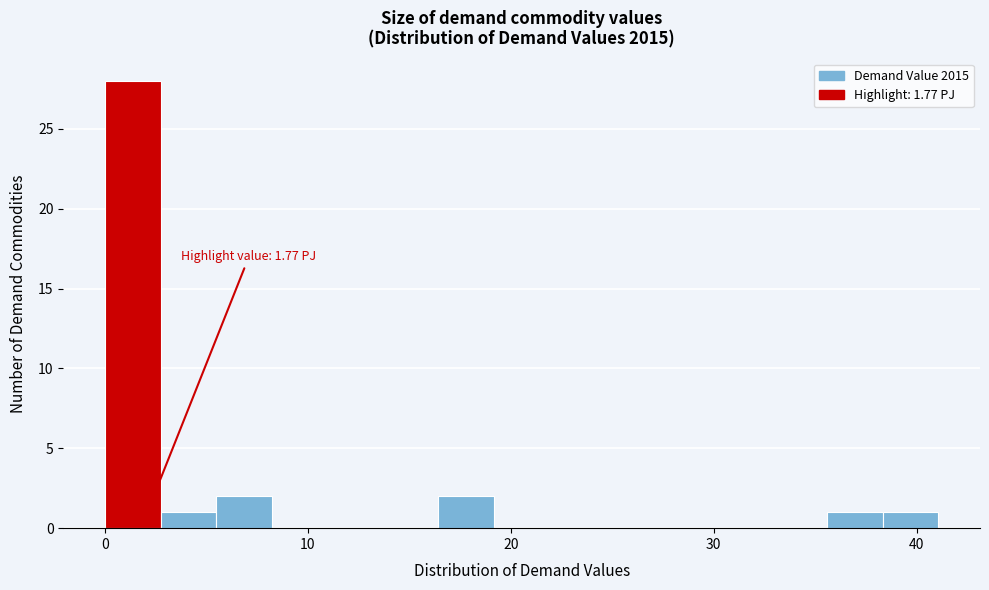

Around what value on the x-axis is the tallest bar? Give the approximate position of its centre, as read against the axis.

1